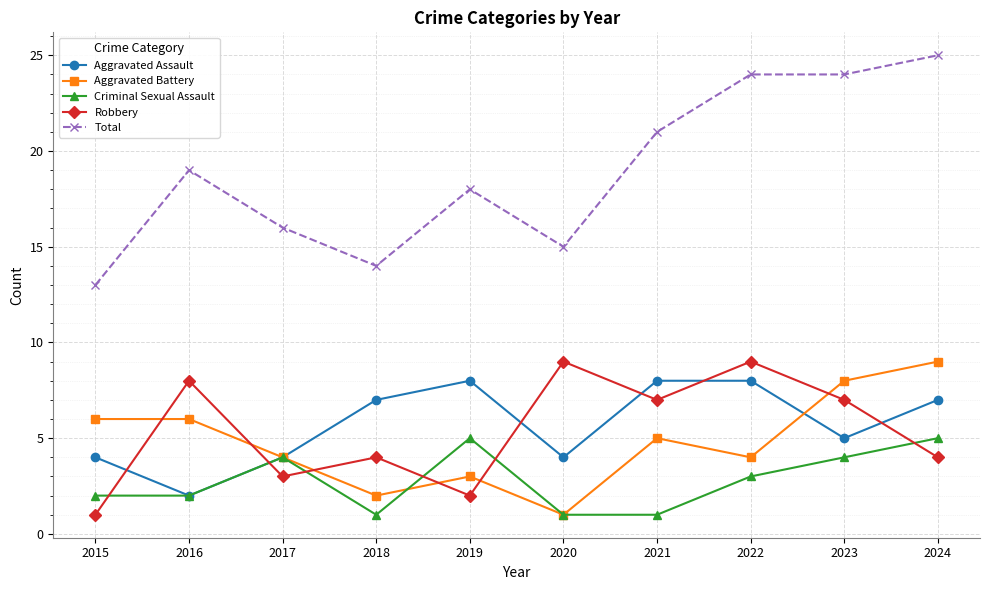

What is the difference between the Total values at 2018 and 2024?

11